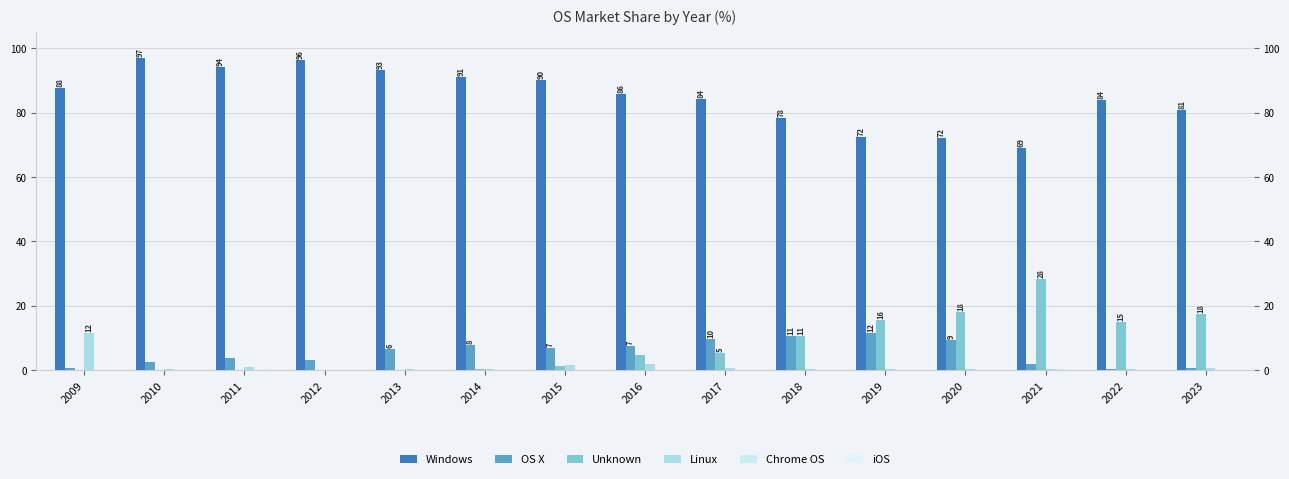

Reading right to left, transcribe all the data shown in this chart.

Windows: 81.0	84.1	69.0	72.0	72.4	78.2	84.2	85.7	90.2	91.2	93.1	96.4	94.2	96.9	87.8
OS X: 0.6	0.5	2.0	9.4	11.5	10.6	9.7	7.4	6.8	7.8	6.5	3.1	3.9	2.5	0.6
Unknown: 17.6	15.1	28.2	18.0	15.6	10.7	5.4	4.8	1.3	0.5	0.1	0.2	0.1	0.1	0.0
Linux: 0.7	0.3	0.4	0.5	0.4	0.4	0.6	2.0	1.6	0.5	0.2	0.2	0.9	0.4	11.6
Chrome OS: 0.1	0.1	0.4	0.1	0.0	0.0	0.1	0.0	0.0	0.0	0.0	0.0	0.0	0.0	0.0
iOS: 0.0	0.0	0.0	0.0	0.0	0.0	0.0	0.0	0.0	0.0	0.0	0.1	0.8	0.1	0.0